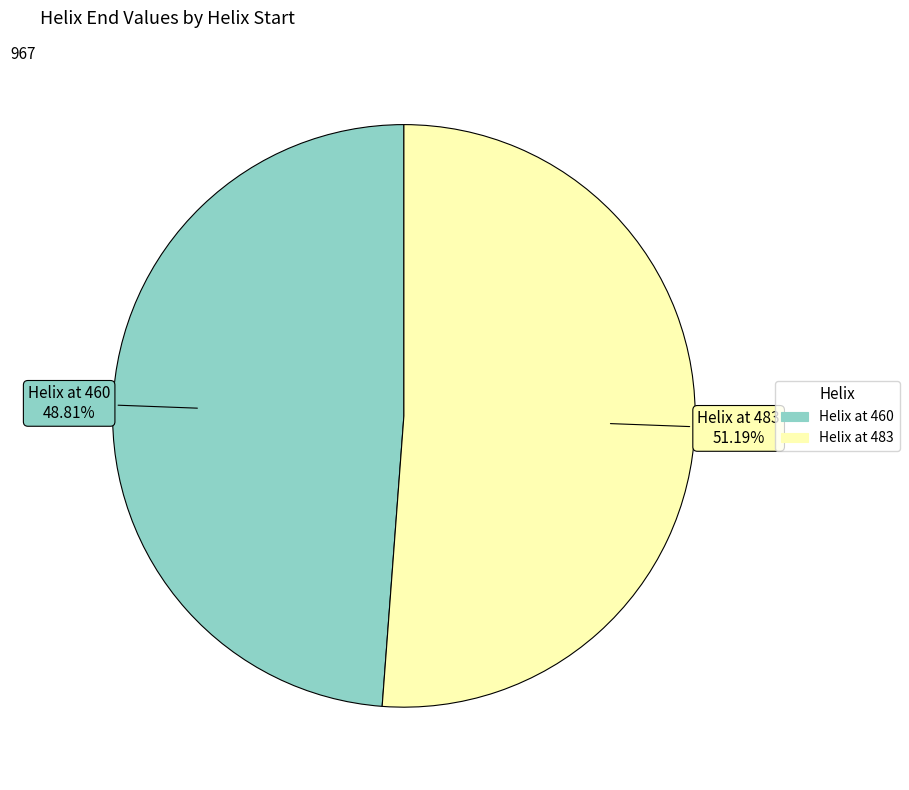

Is there any slice that represents more than half of the pie?

Yes